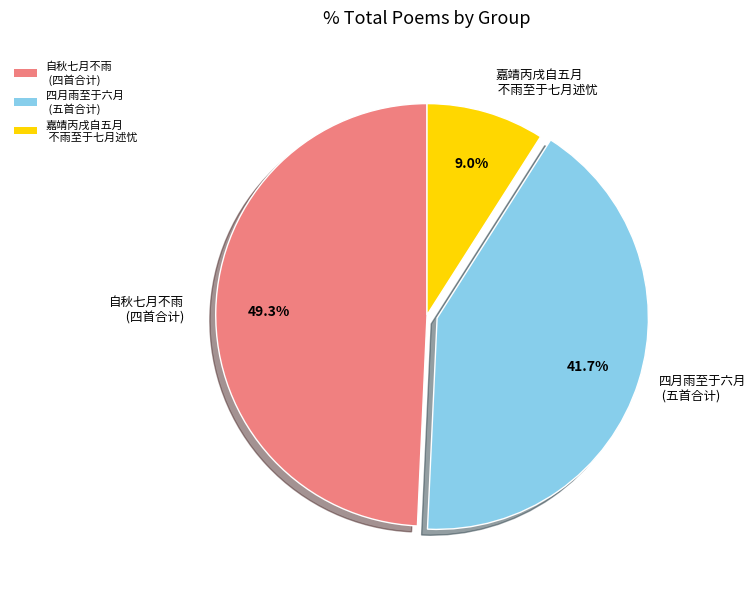

What is the ratio of the value at 自秋七月不雨 (四首合计) to the value at 嘉靖丙戌自五月 不雨至于七月述忧?

5.5